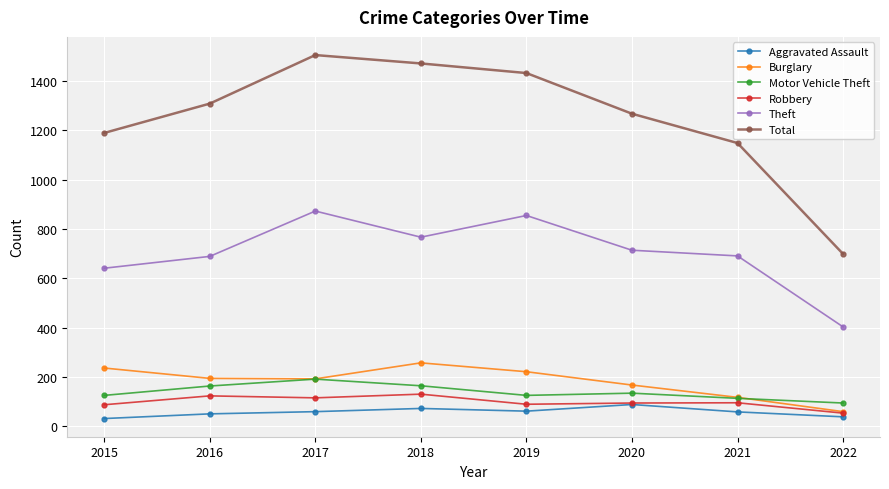

What is the average value of the Theft series?

704